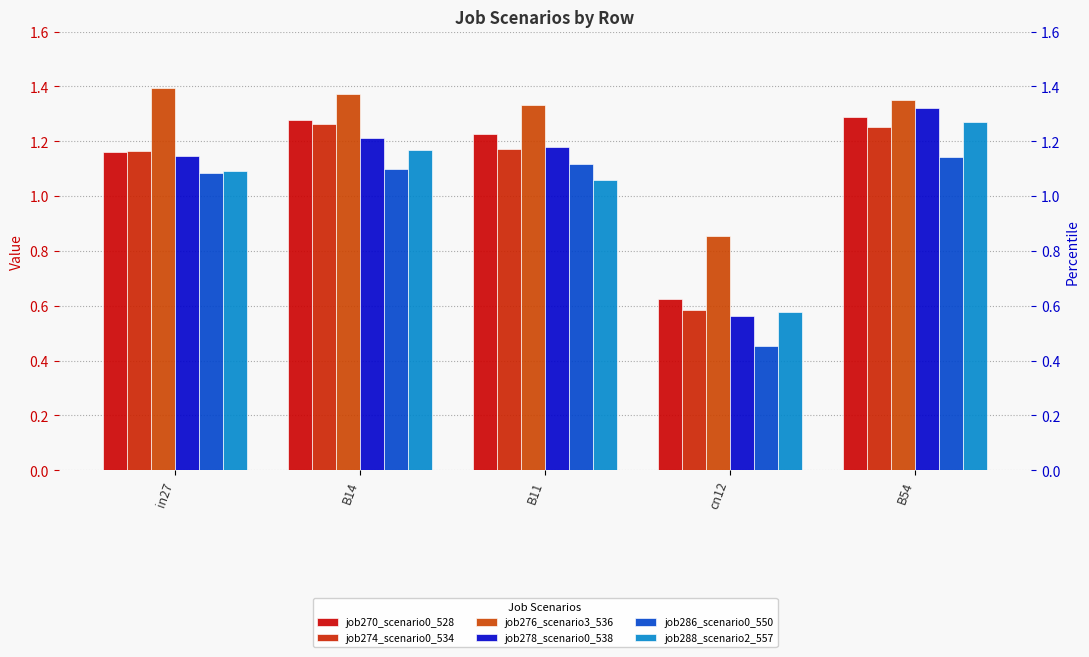

What is the label of the 1st bar from the right?

B54